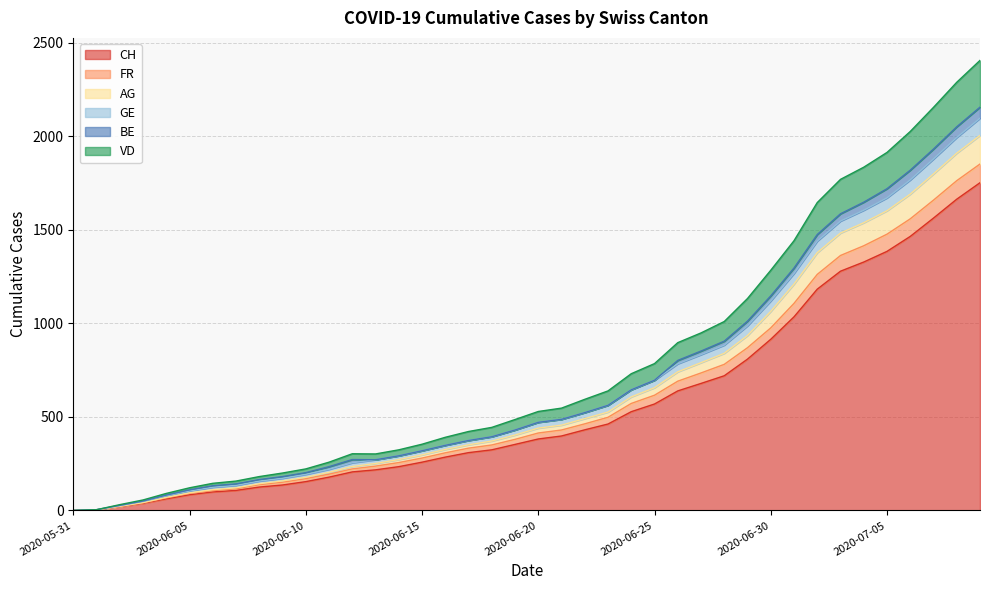

What is the maximum value for CH?

1752